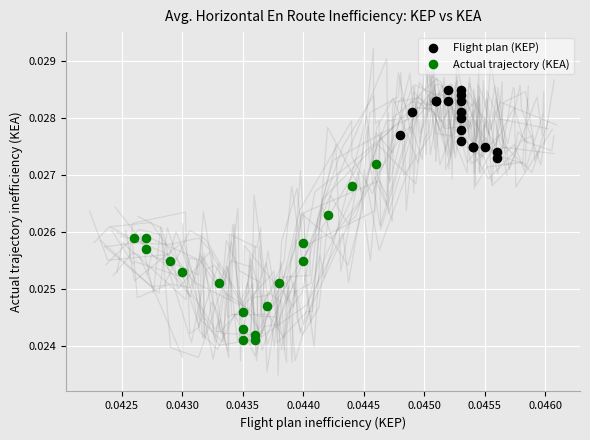

Which series contains the highest Y value?

Flight plan (KEP)